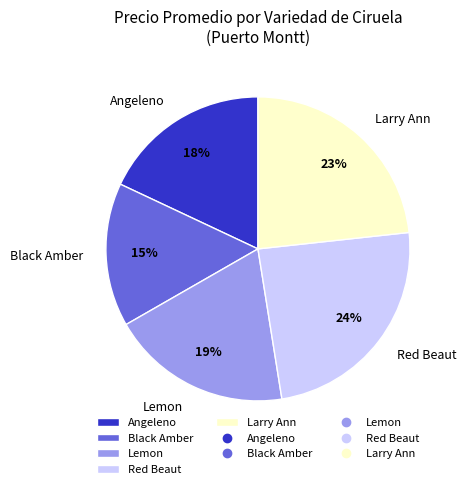

Combined, do Larry Ann and Lemon account for over 50%?

No